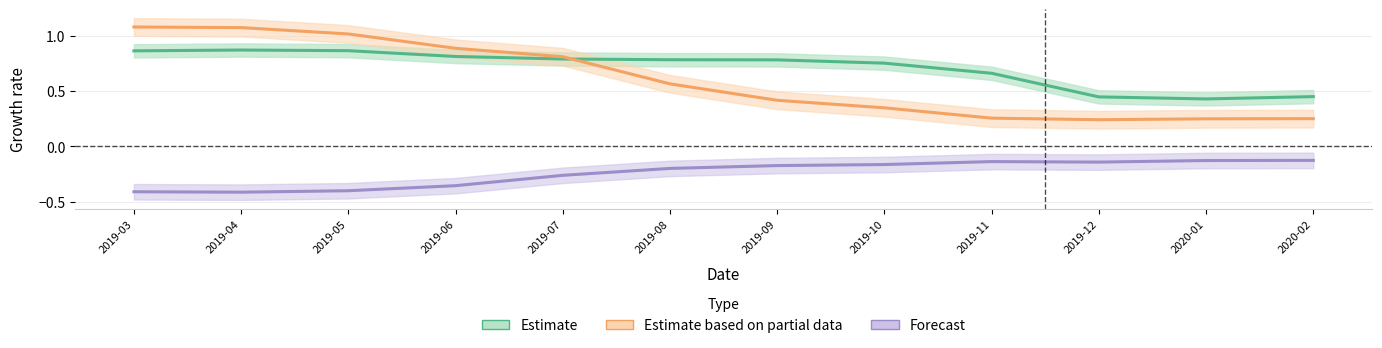

What is the value of the Estimate based on partial data point at the 1st from the left?

1.1